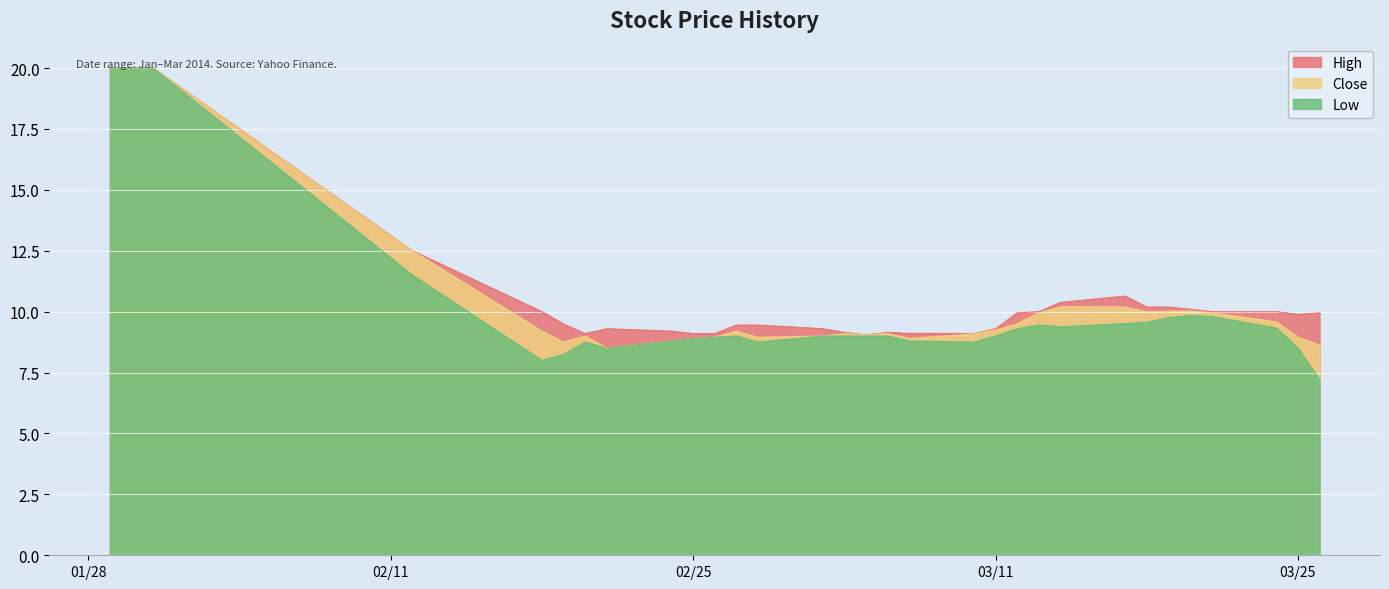

Which category has the highest value in the Close series?

2014-01-29